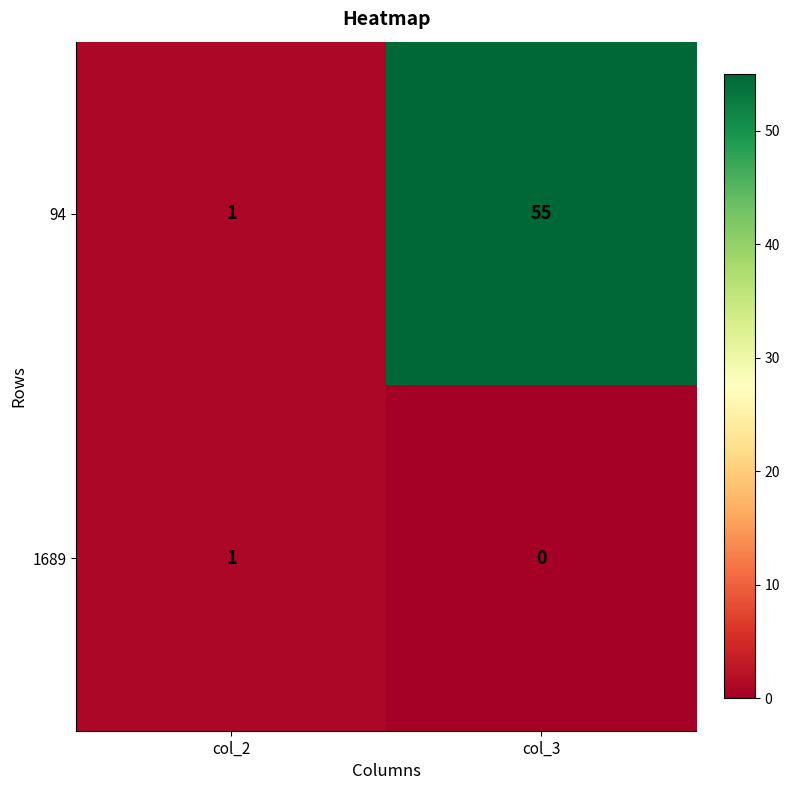

How many series are shown in this chart?

2